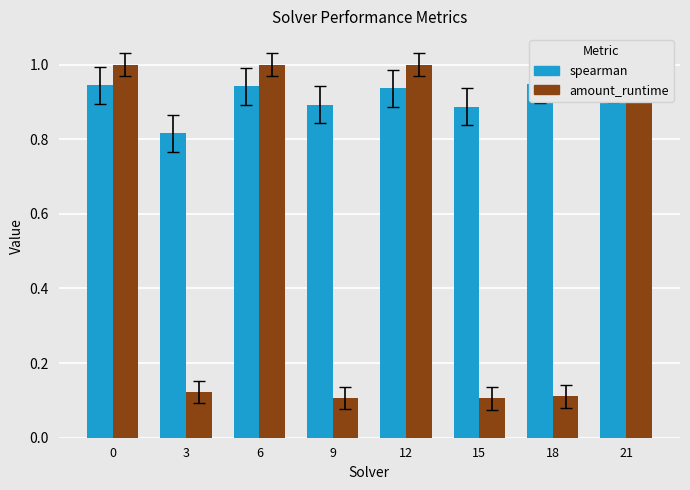

Rank the categories by amount_runtime value from highest to lowest.

0, 6, 12, 21, 3, 18, 9, 15